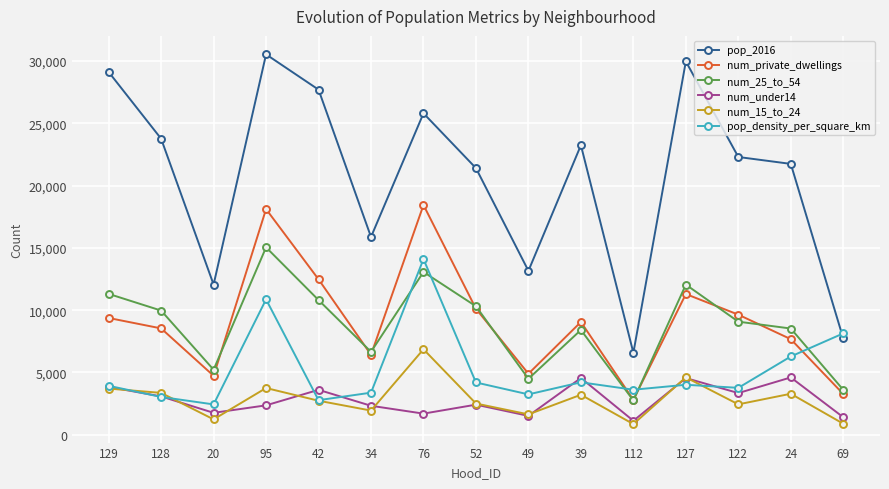

What is the total value across all series at 49?

28929